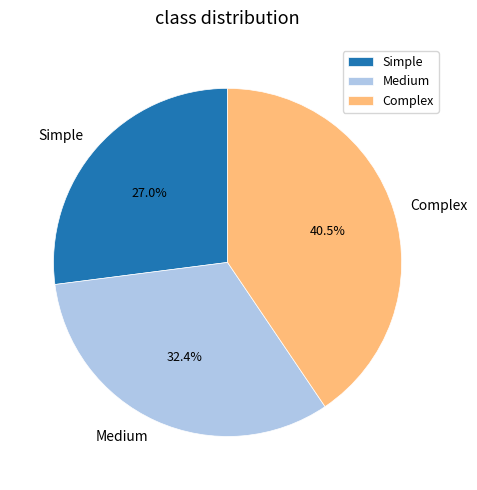

Is Medium the majority of the pie?

No